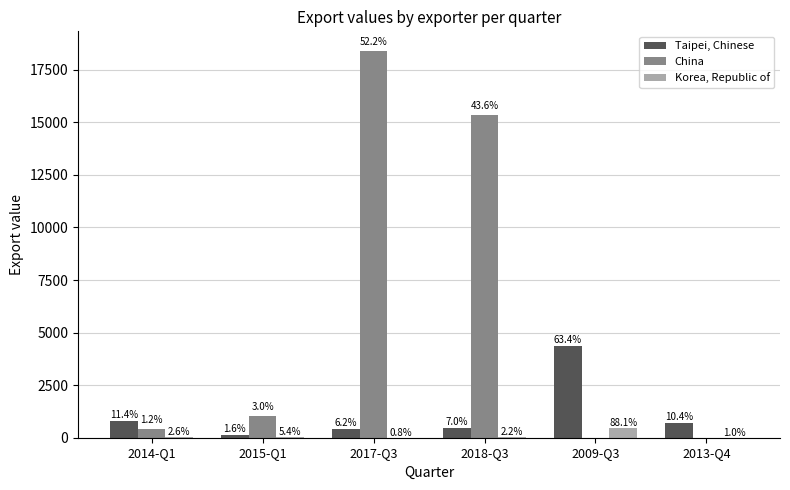

Which series has the largest total across all categories?

China